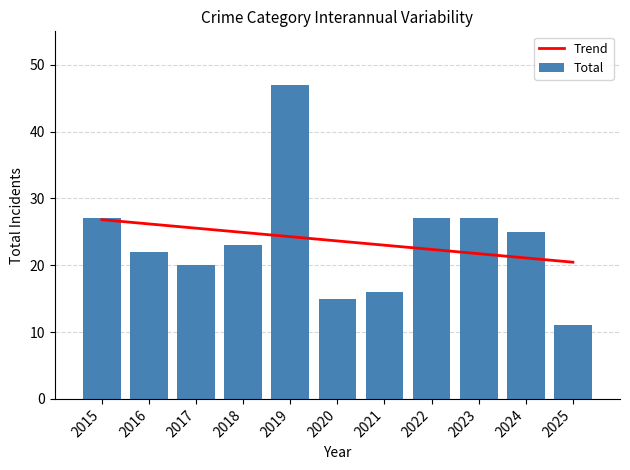

Which series has the largest total across all categories?

Total